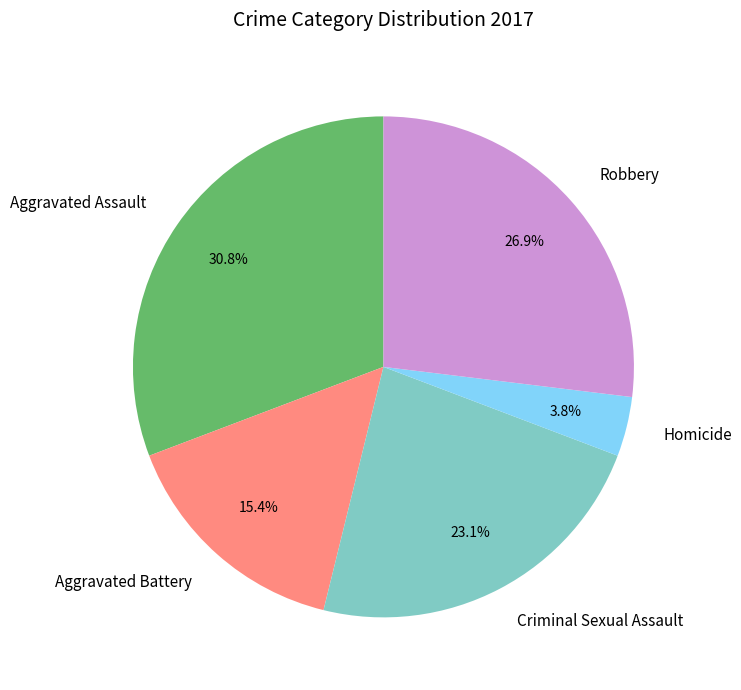

What percentage is the Criminal Sexual Assault slice, to the nearest percent?

23%